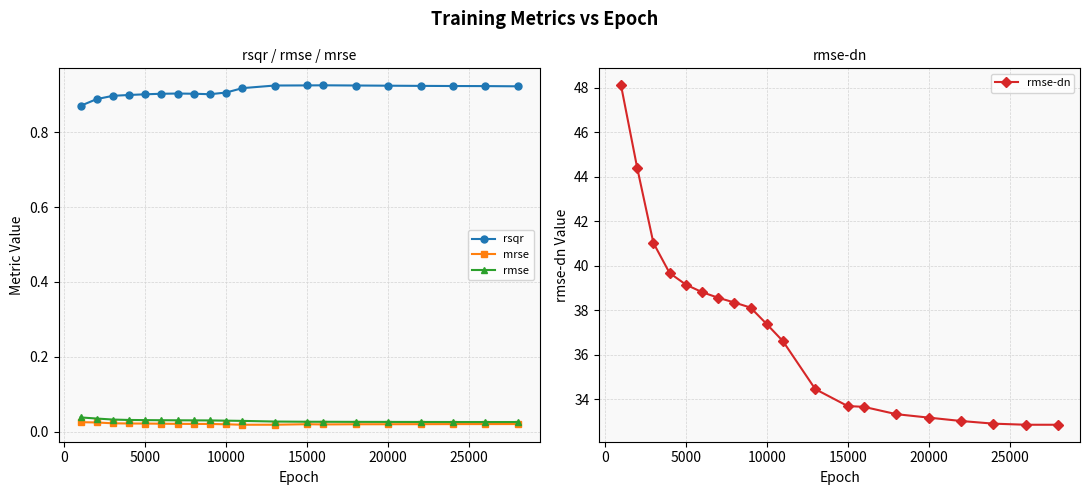

The value of rmse-dn at 10000 is 37.4. True or false?

True